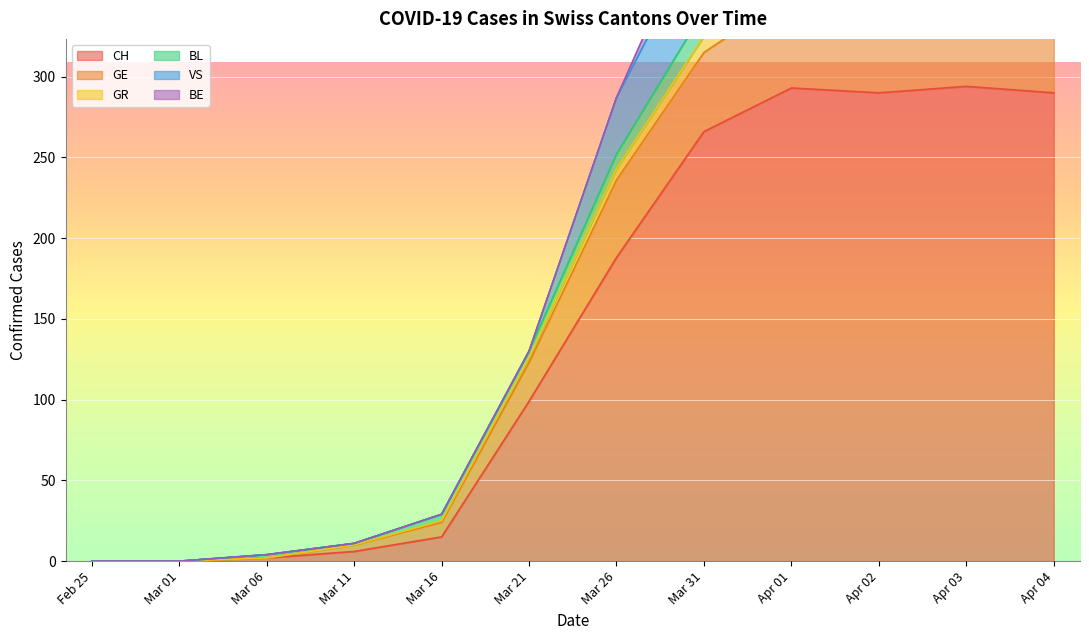

The CH series shows 128 at Mar 31. True or false?

False